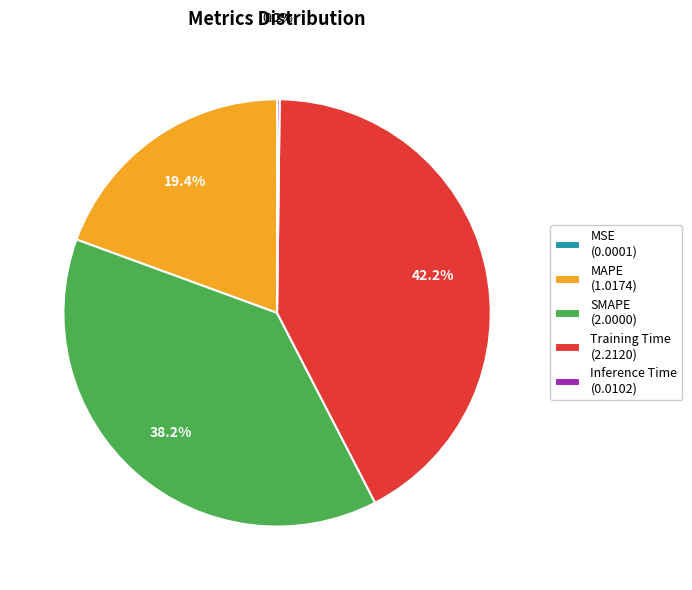

What percentage is the Training Time slice, to the nearest percent?

42%